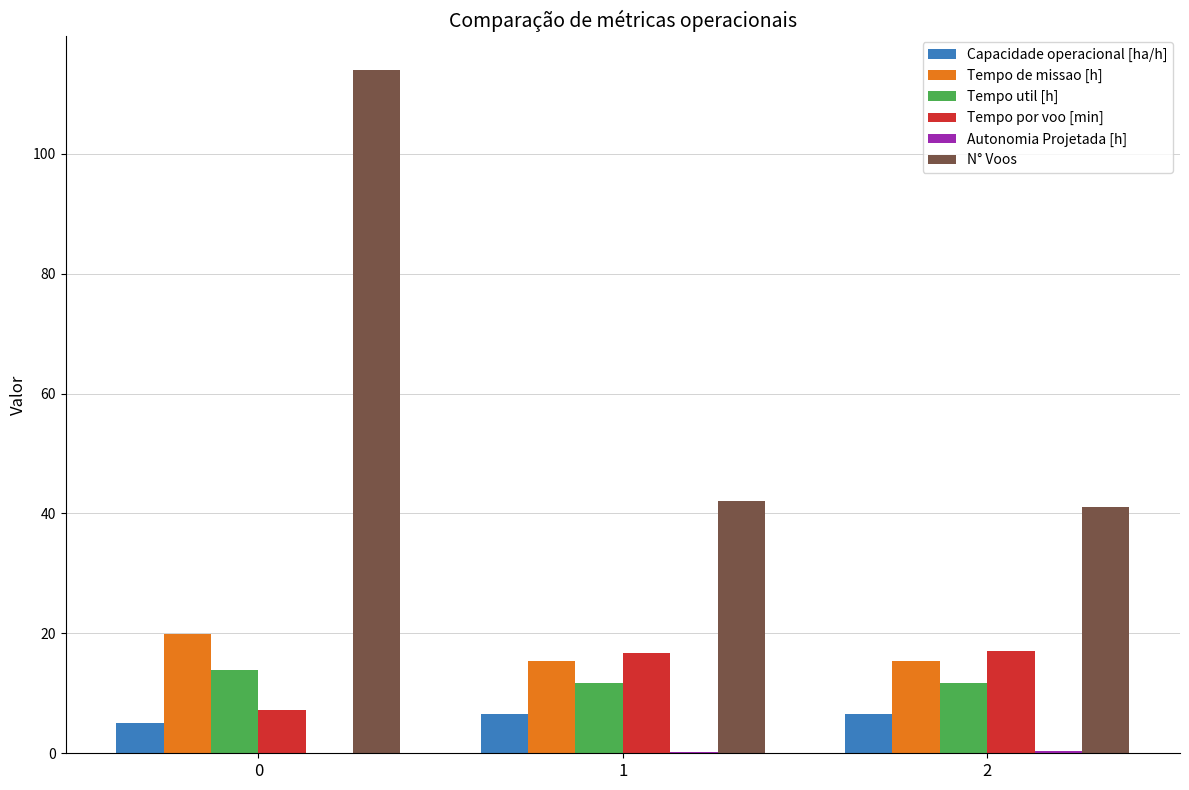

How many distinct data groups are displayed?

6